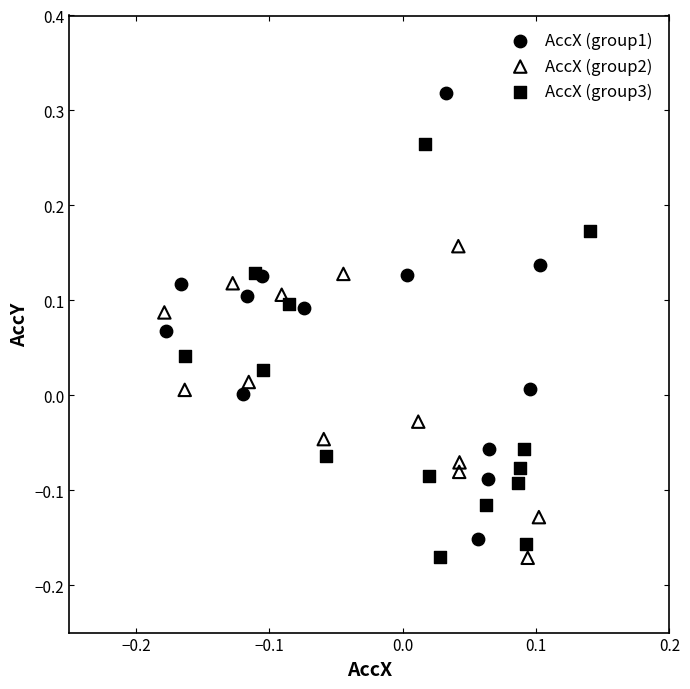

Which series contains the highest Y value?

AccX (group1)